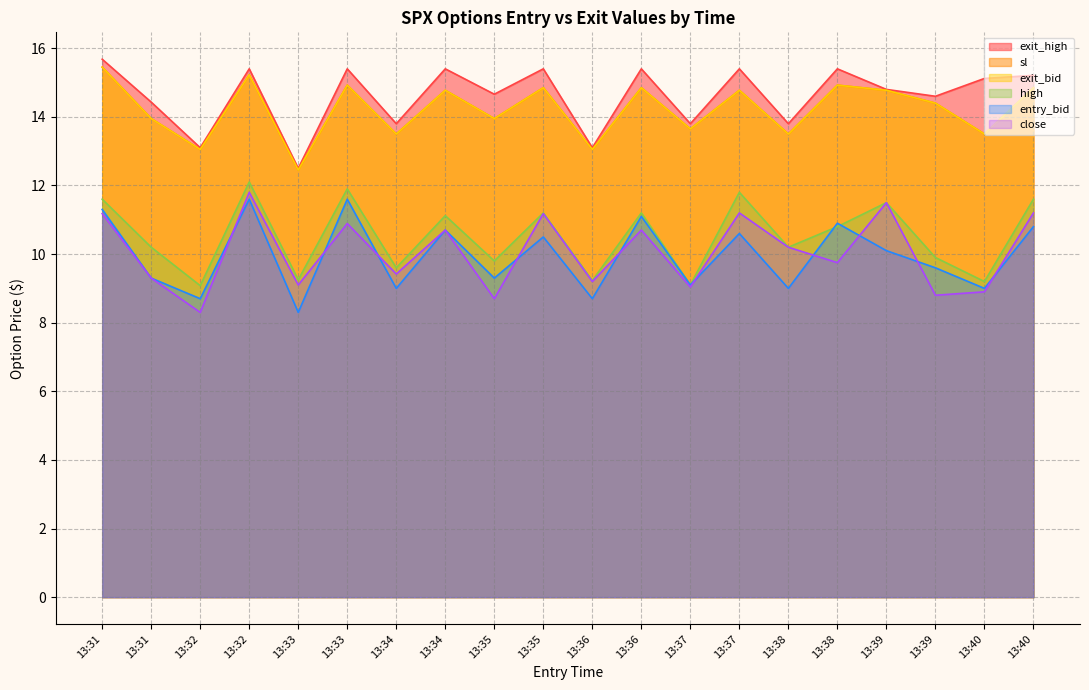

Where does the exit_bid series first go above 14?

13:31